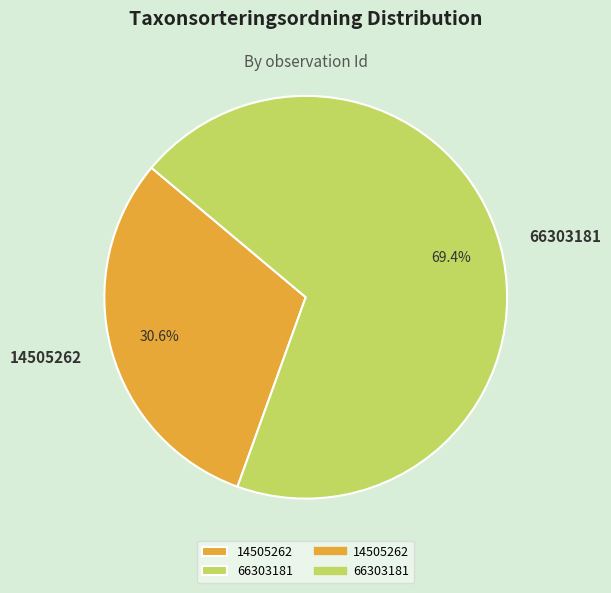

To the nearest percent, what is the average slice percentage?

50%